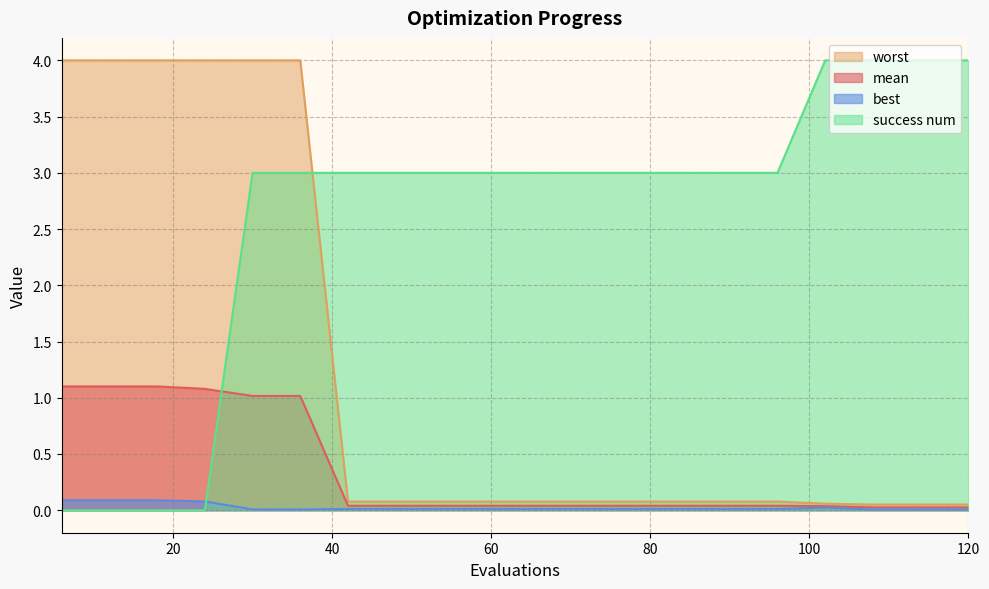

What is the total value across all series at 48?

3.1